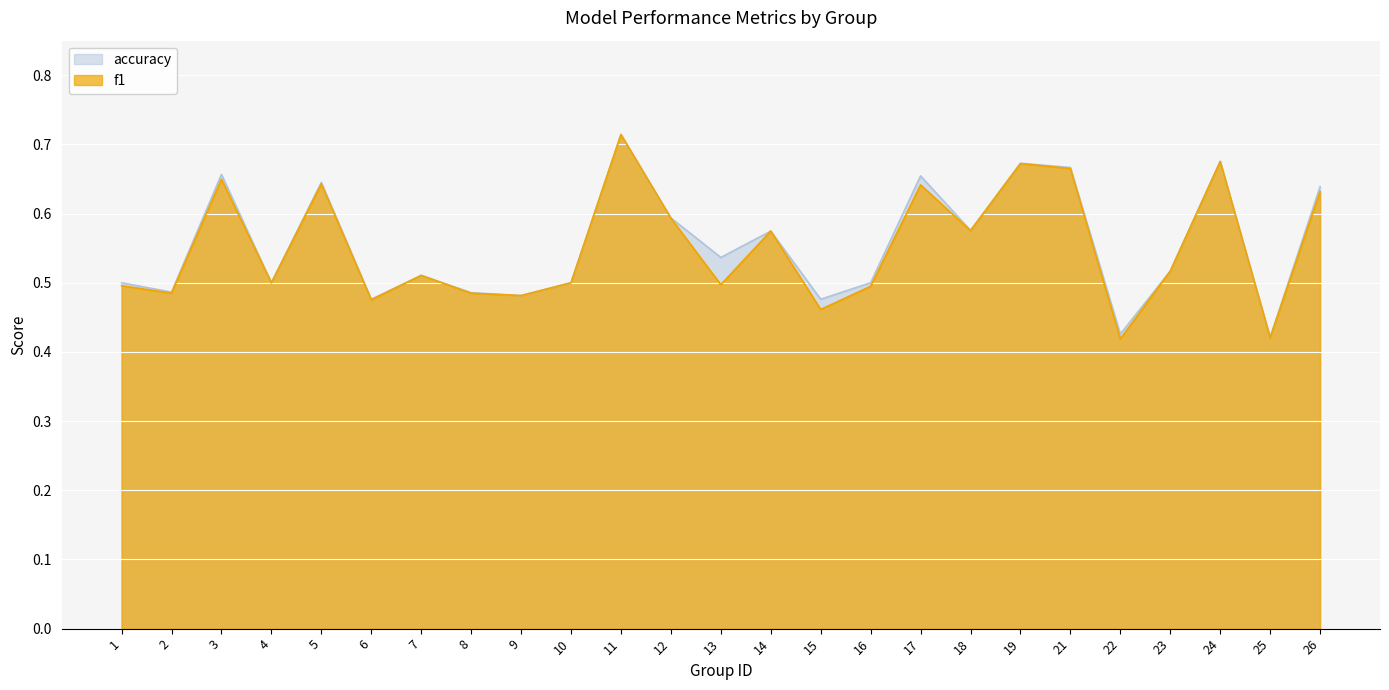

How many times do accuracy and f1 cross each other?

2